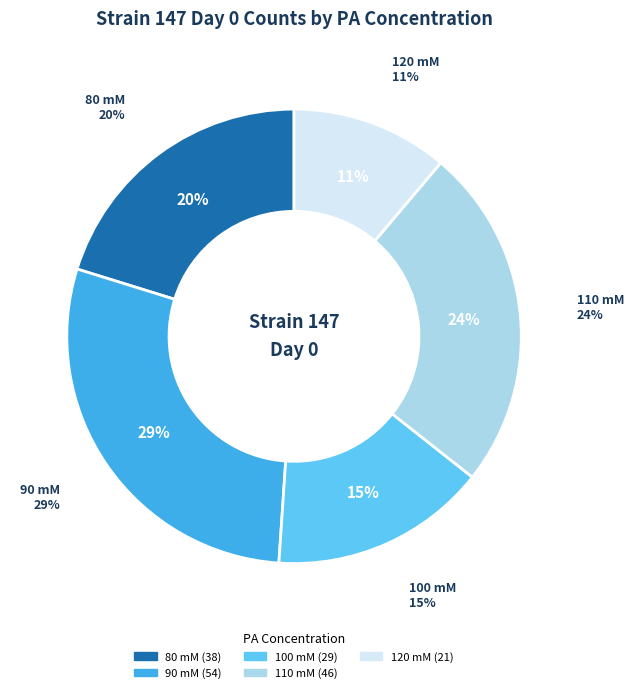

What percentage is NOT represented by 110 mM?

75.5%